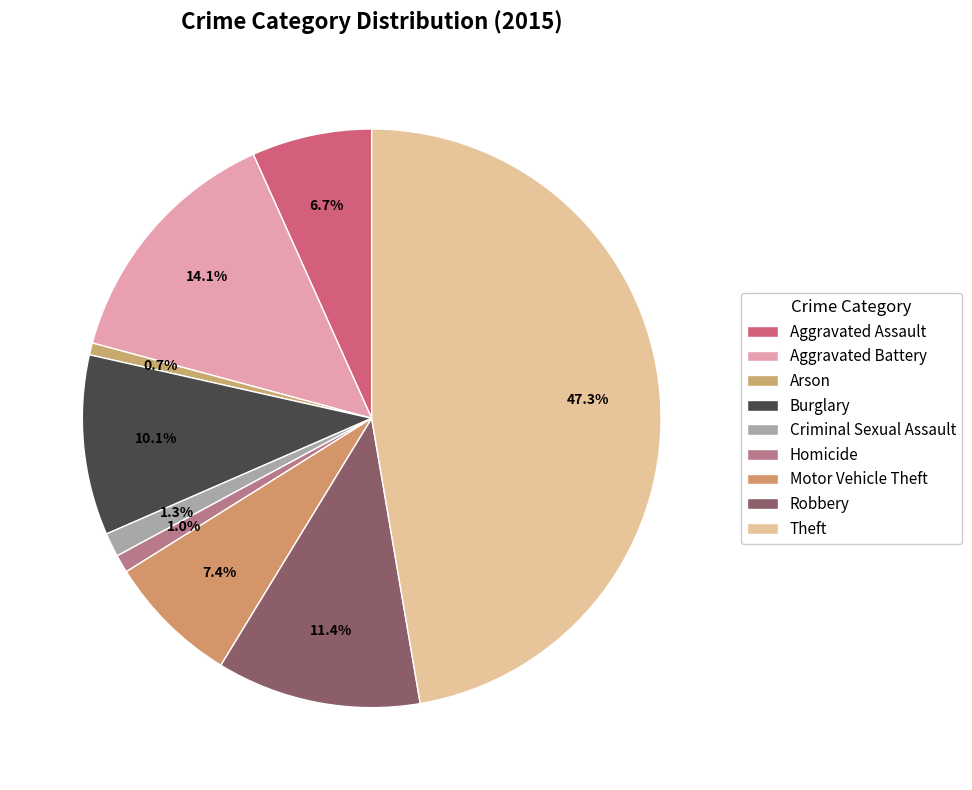

Which slice is the smallest?

Arson